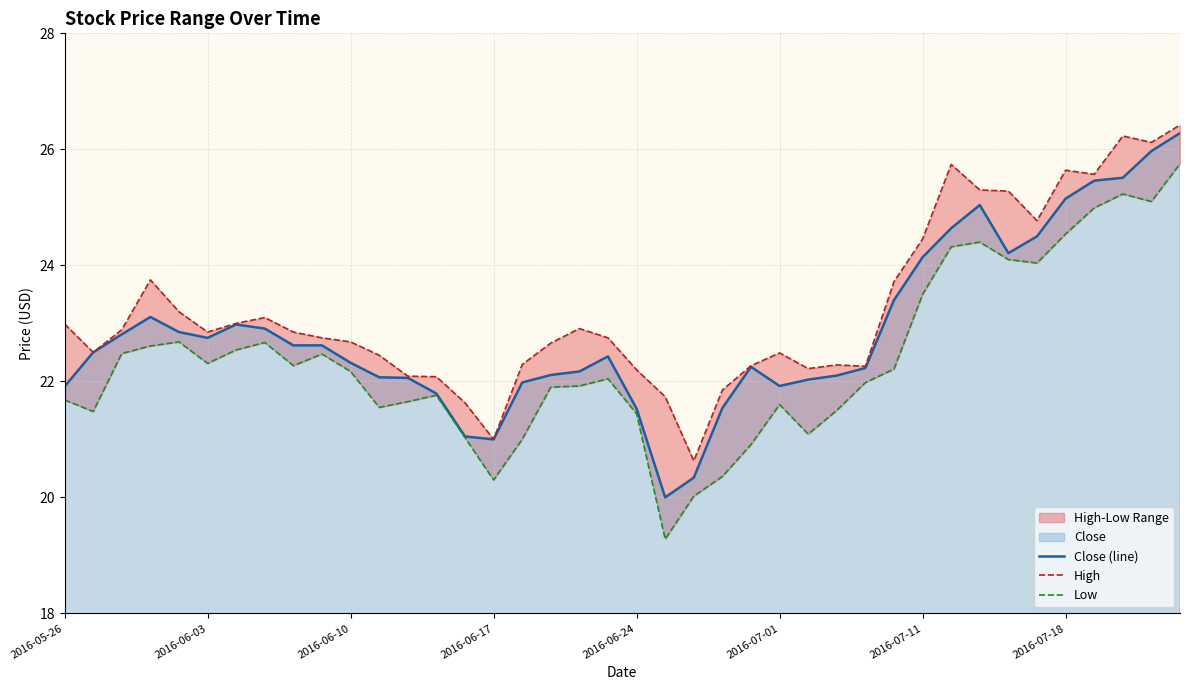

True or false: Close (line) has a value of 34.9 at 2016-06-10.

False